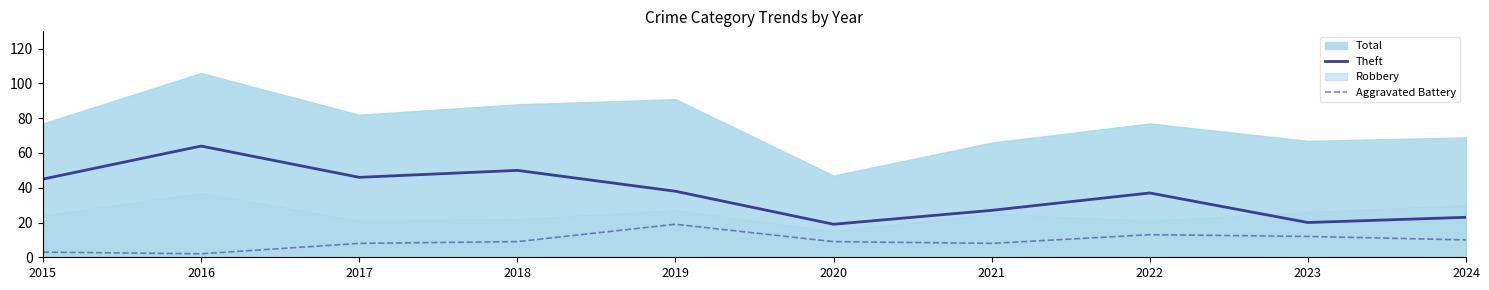

True or false: Theft and Aggravated Battery intersect in this chart.

False